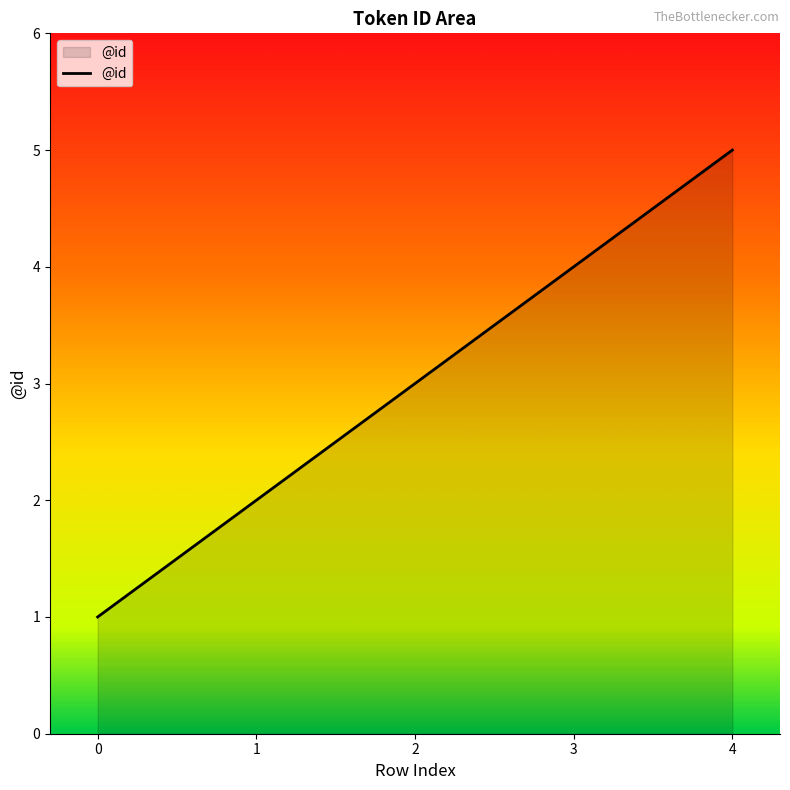

The chart shows a value of 5 at 2. True or false?

False